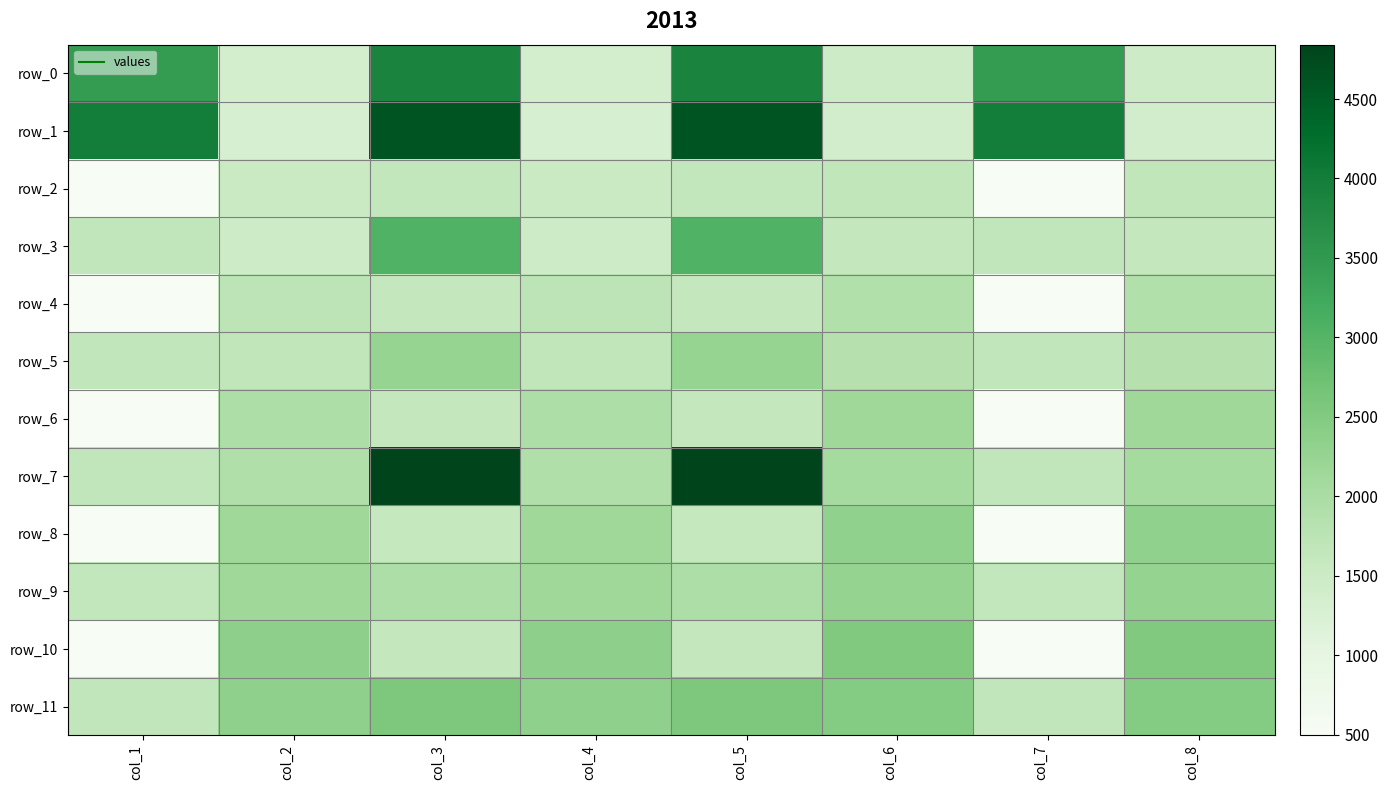

What is the difference between the highest and lowest values at col_6?

1141